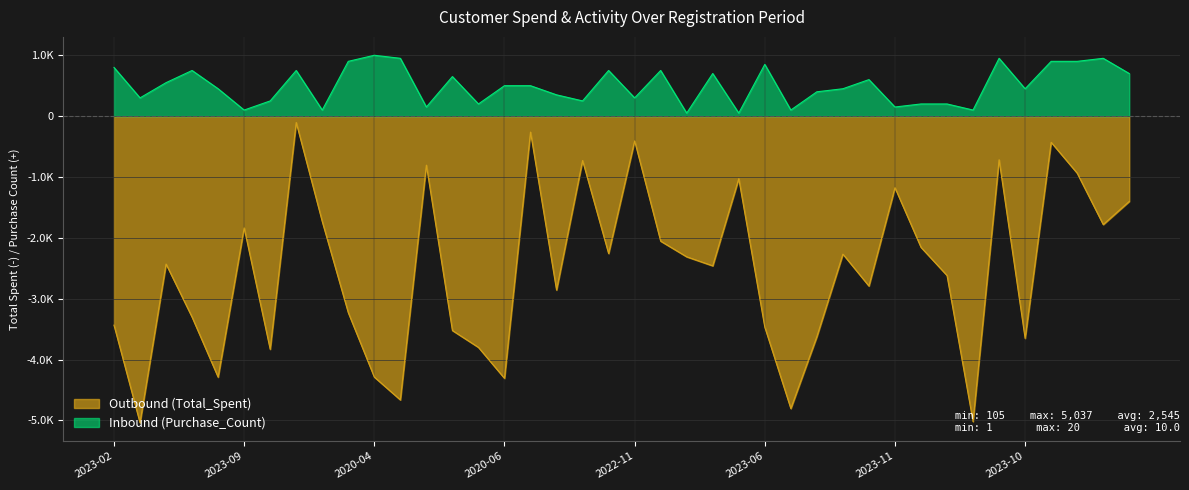

Read the Inbound (Purchase_Count) value at 2021-08.

700